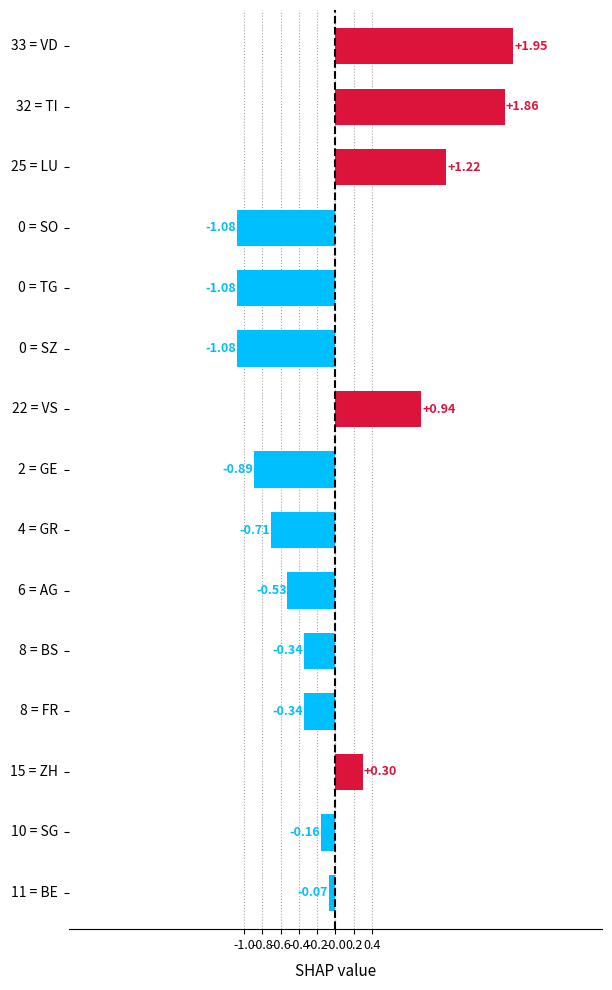

What is the difference between the second highest and second lowest values?

2.9